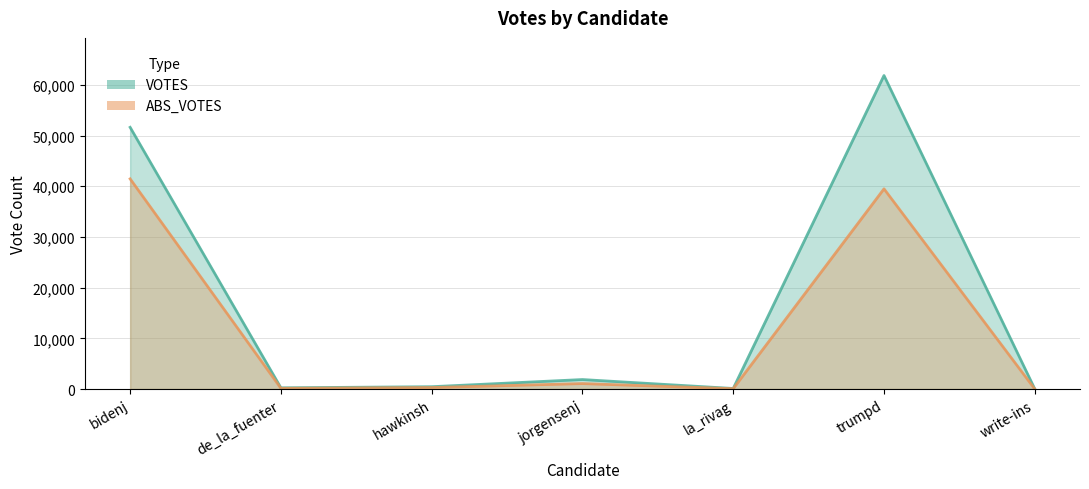

What is the label of the 1st point from the left?

bidenj